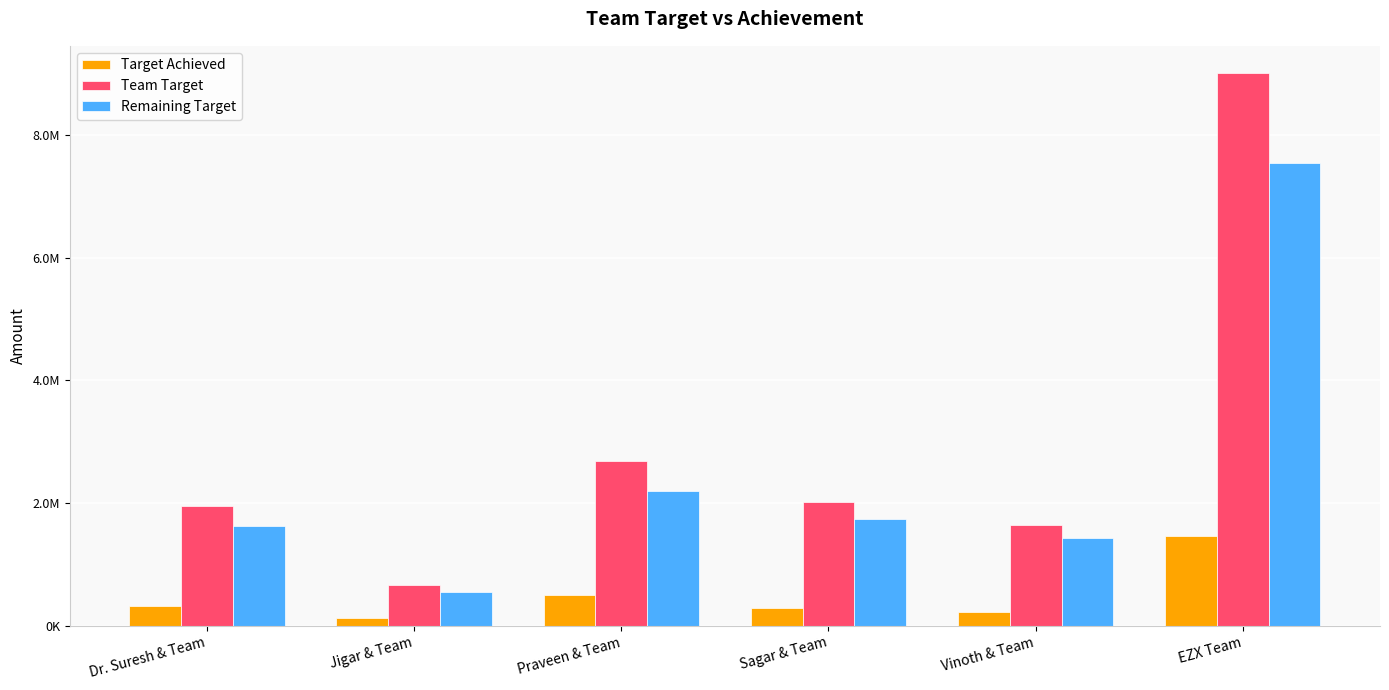

Which series has the largest total across all categories?

Team Target